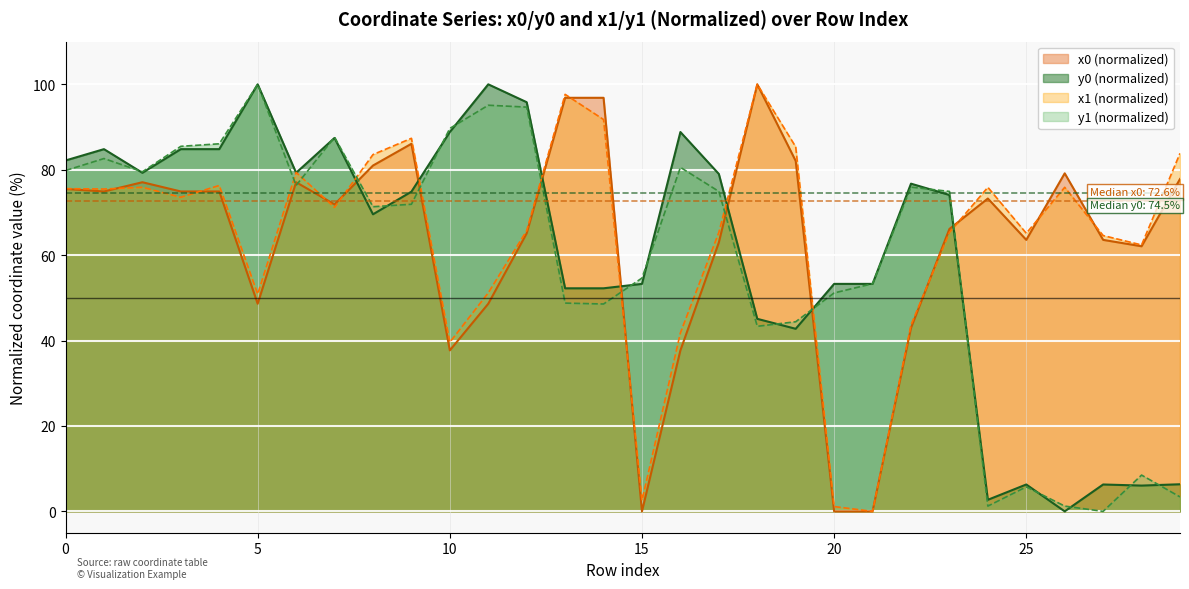

Which series ends up on top after the final intersection of y0 and x1?

x1